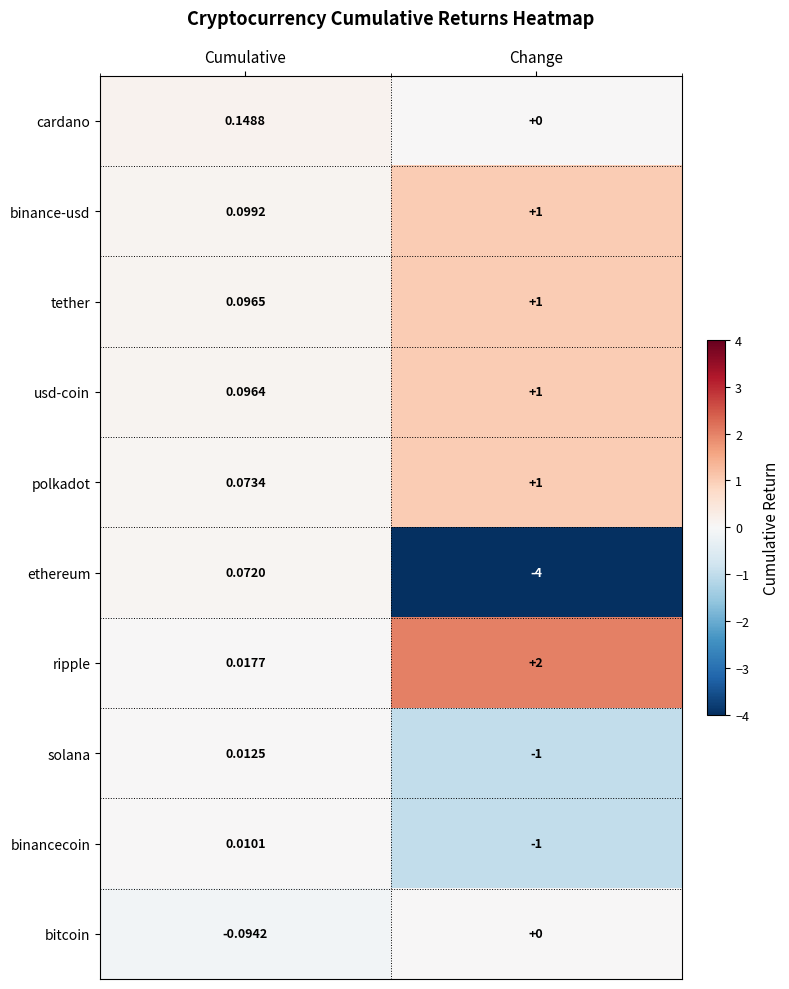

Which series has the largest range (max minus min)?

ethereum